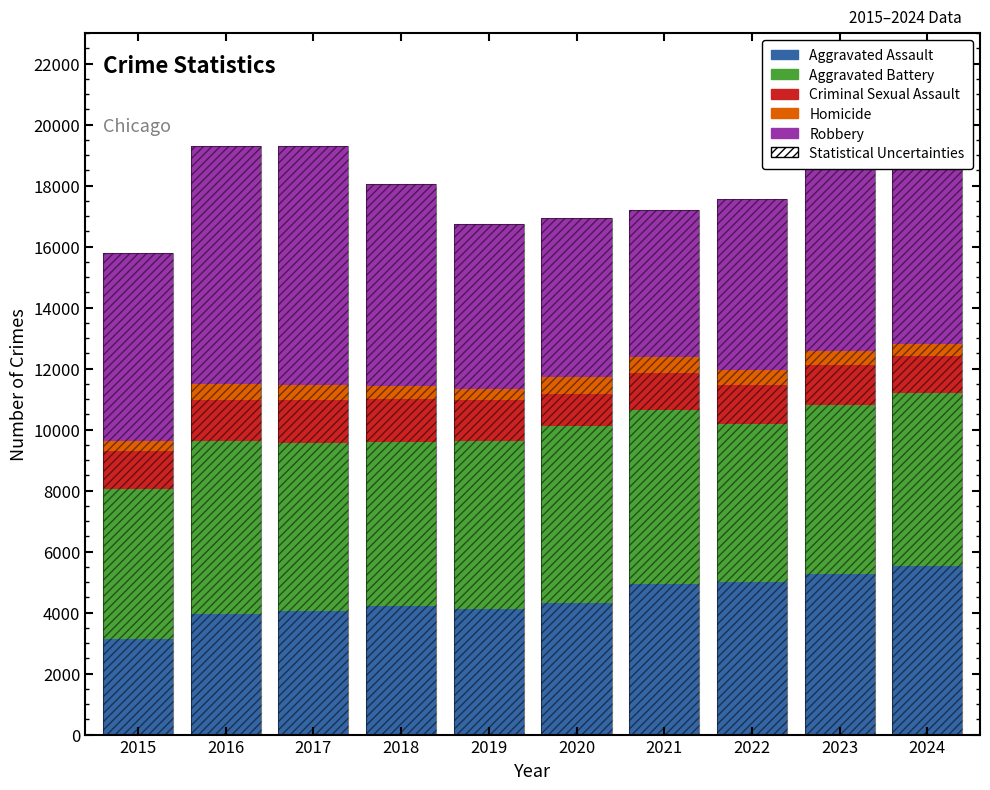

Reading left to right, list all the values displayed in this chart.

Aggravated Assault: 2015=3132	2016=3942	2017=4036	2018=4211	2019=4116	2020=4323	2021=4930	2022=4988	2023=5252	2024=5541
Aggravated Battery: 2015=4927	2016=5688	2017=5532	2018=5399	2019=5515	2020=5789	2021=5719	2022=5187	2023=5570	2024=5672
Criminal Sexual Assault: 2015=1234	2016=1338	2017=1407	2018=1407	2019=1352	2020=1054	2021=1194	2022=1276	2023=1301	2024=1187
Homicide: 2015=350	2016=519	2017=485	2018=403	2019=353	2020=544	2021=553	2022=489	2023=447	2024=405
Robbery: 2015=6156	2016=7810	2017=7852	2018=6645	2019=5398	2020=5228	2021=4808	2022=5633	2023=6965	2024=6322
Statistical Uncertainties: 2015=15799	2016=19297	2017=19312	2018=18065	2019=16734	2020=16938	2021=17204	2022=17573	2023=19535	2024=19127